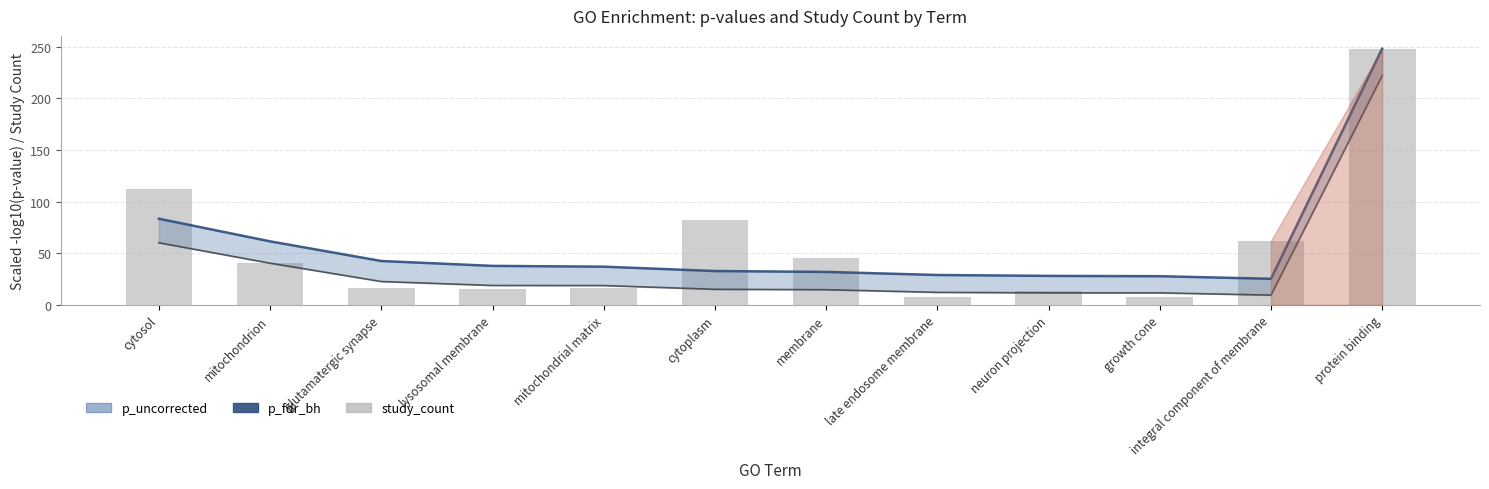

How many data points in p_fdr_bh are less than 36?

6